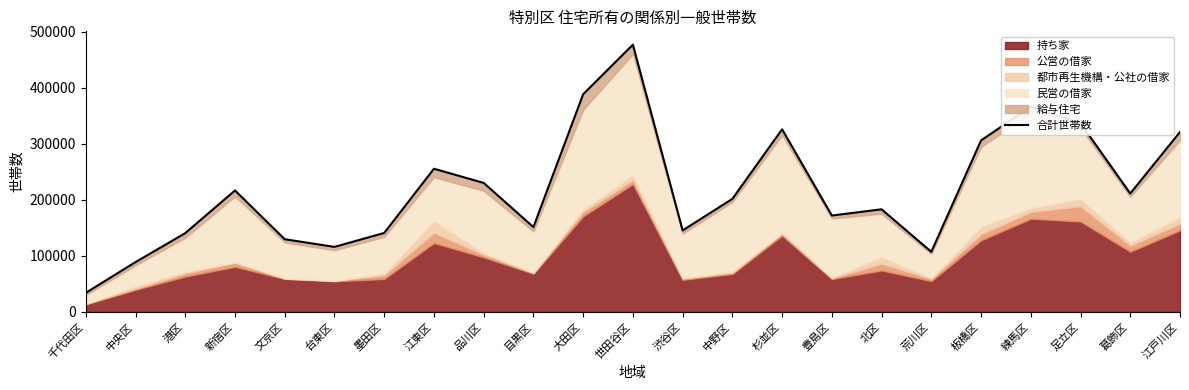

What is the difference between the values at 江東区 and 杉並区?

70340